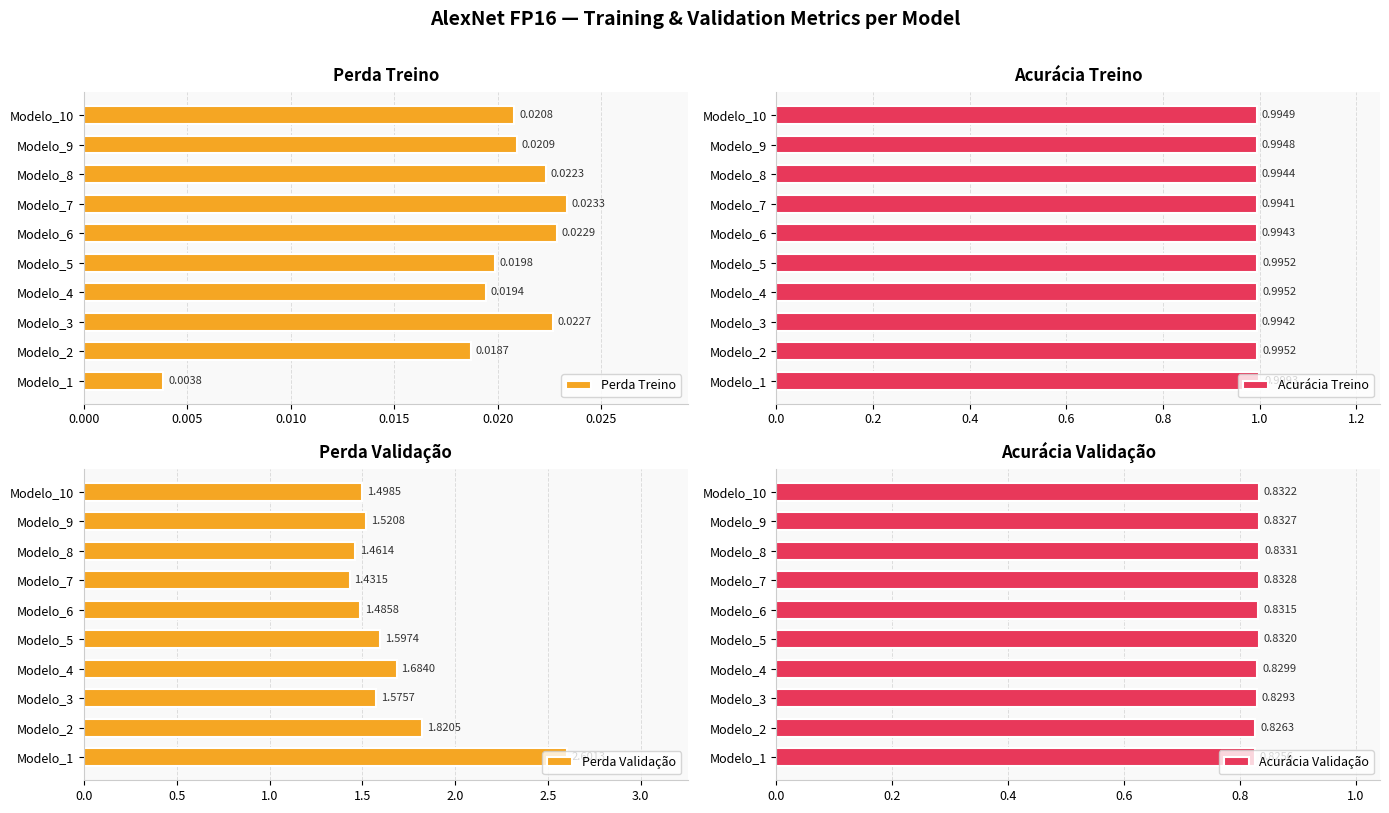

Rank the series by their maximum value, from lowest to highest.

Perda Treino, Acurácia Validação, Acurácia Treino, Perda Validação